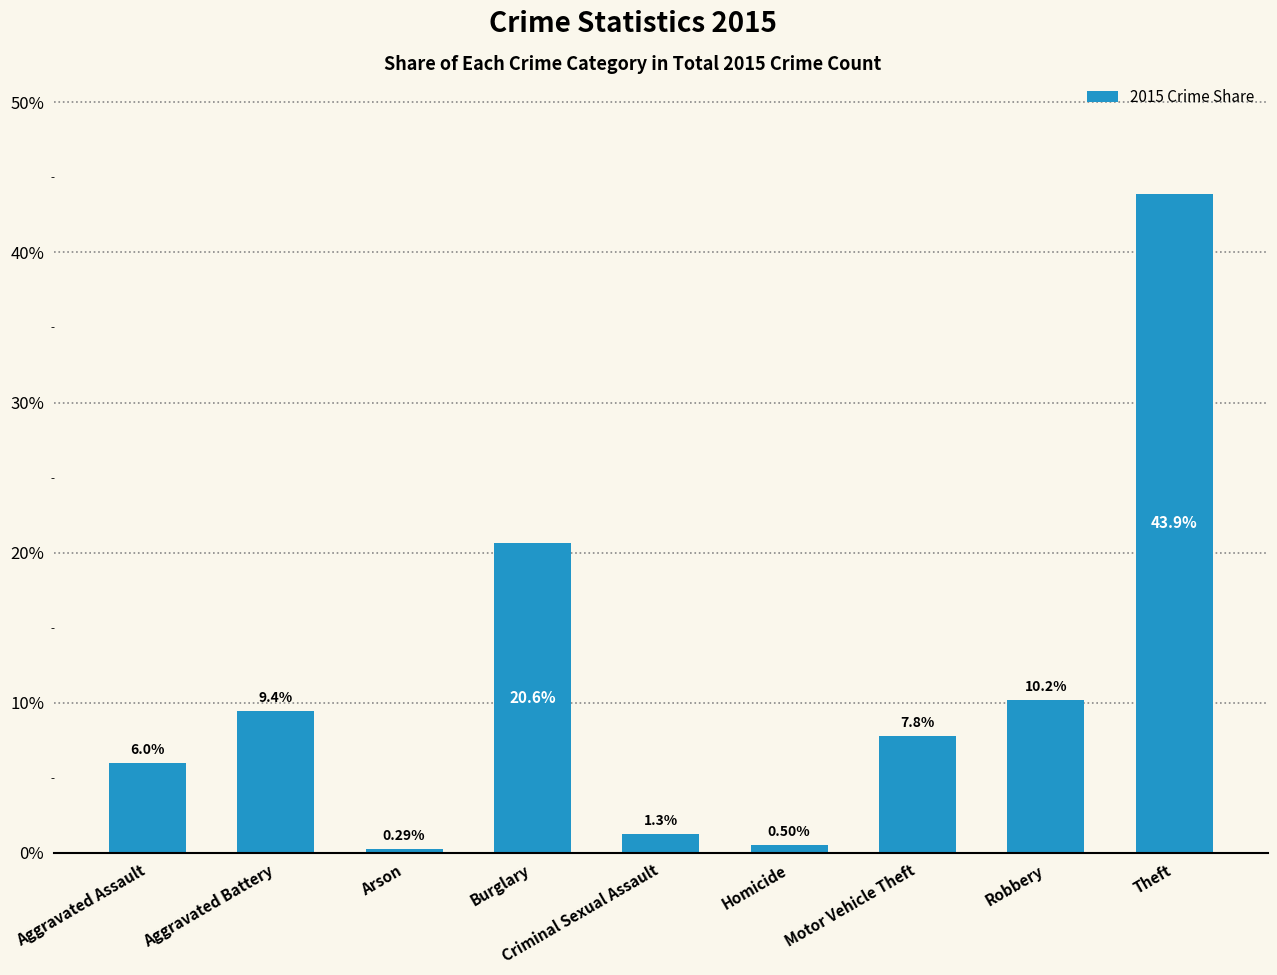

What is the difference between the second highest and second lowest values?

20.1